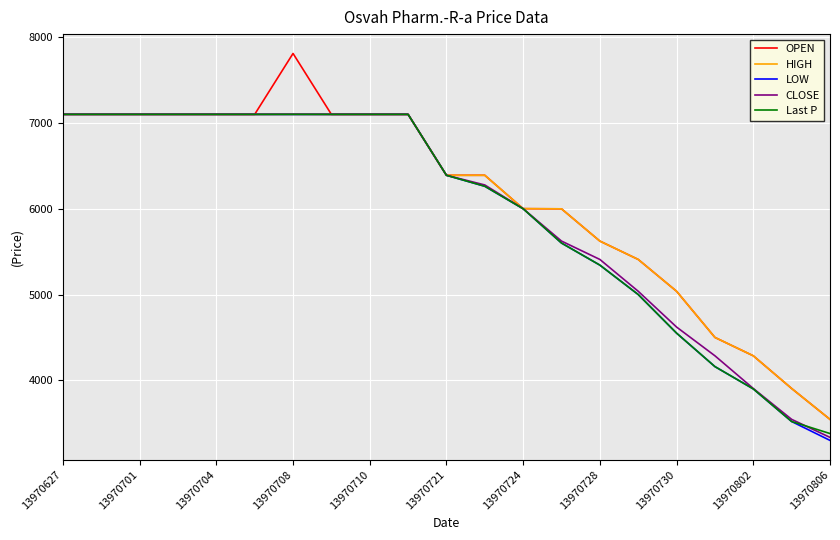

What is the highest value of the OPEN series?

7810